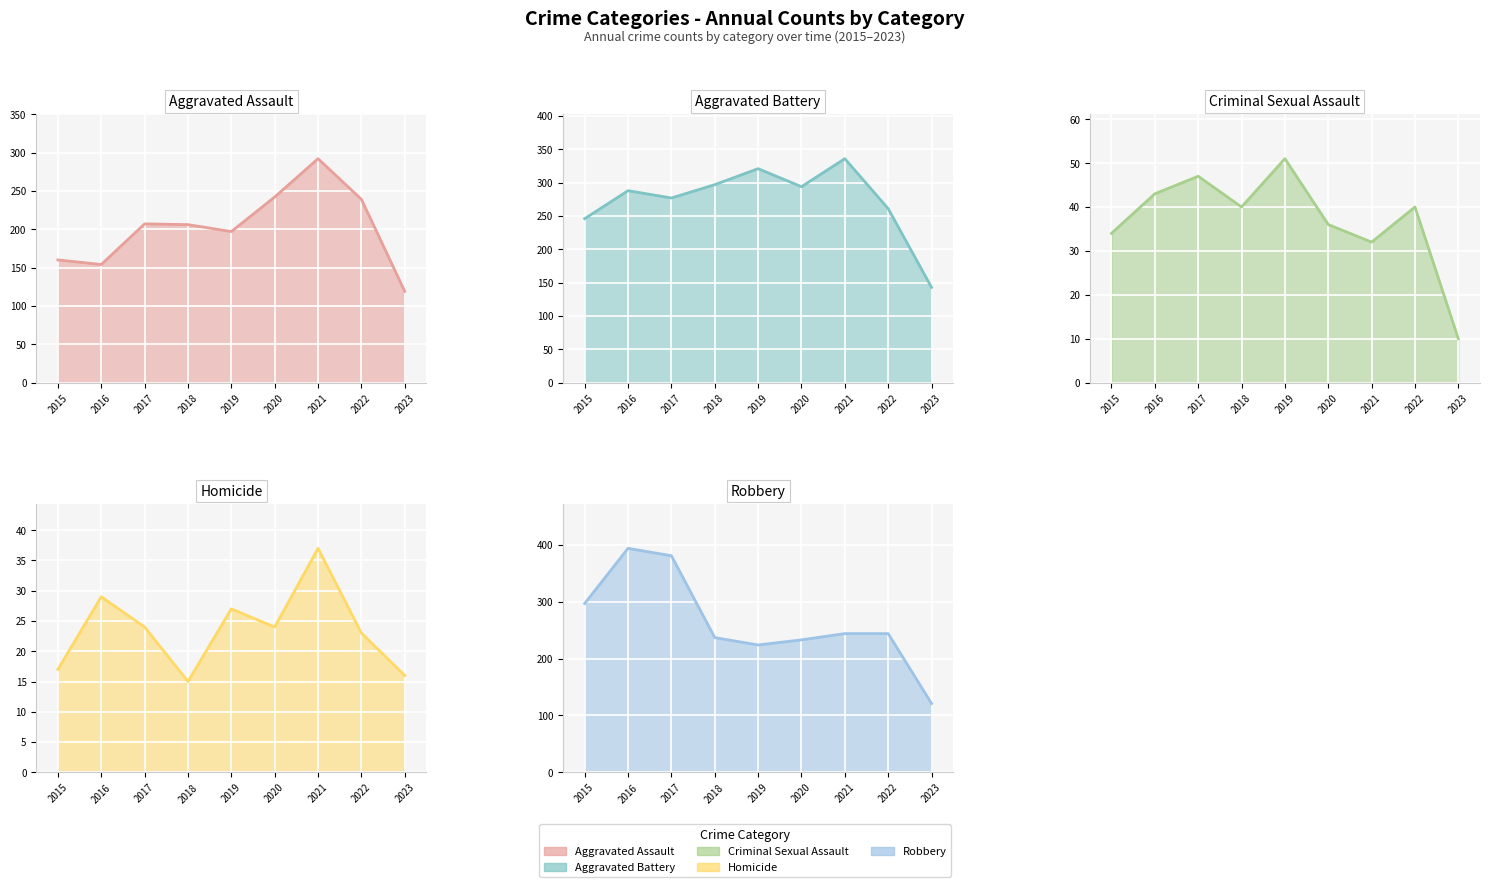

Read the Robbery value at 2018, to the nearest 10.

240